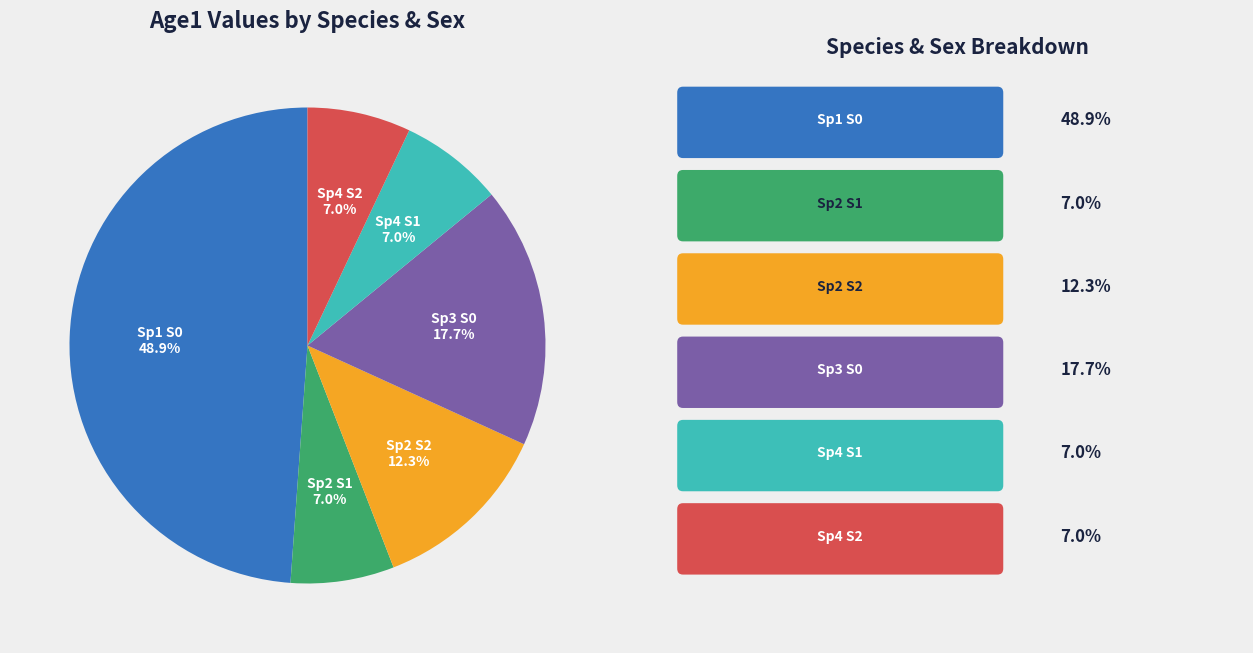

What portion of the pie excludes Sp2 S1?

93.0%